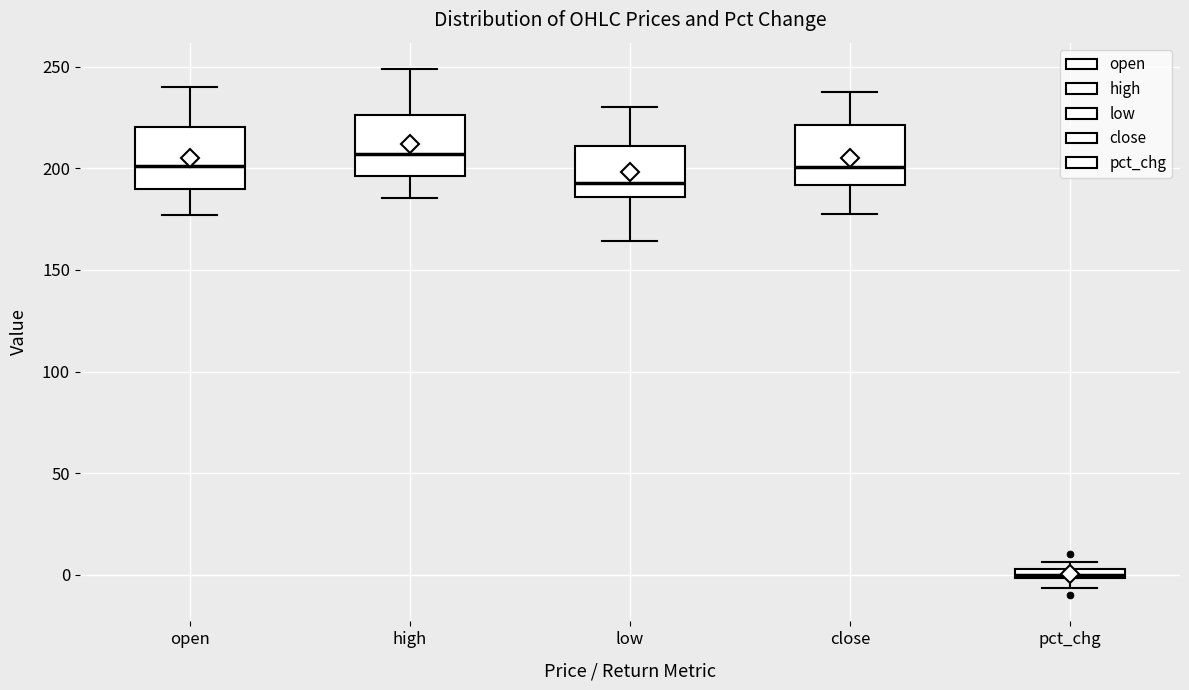

Where does the lower whisker of the box for pct_chg end on the y-axis? The values are not printed on the chart, so give them approximately, as read against the axis.

-5